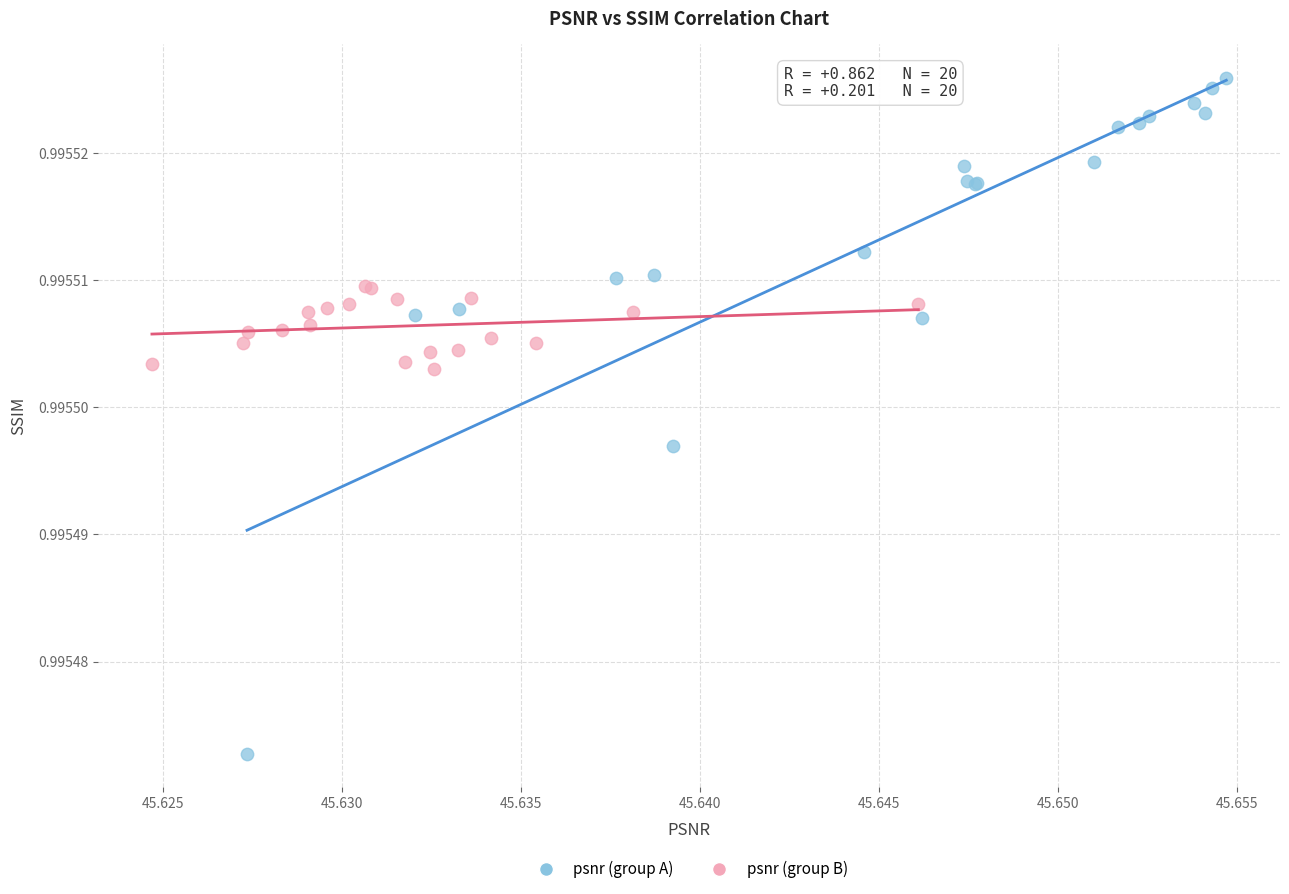

Which series reaches the maximum Y coordinate?

psnr (group A)